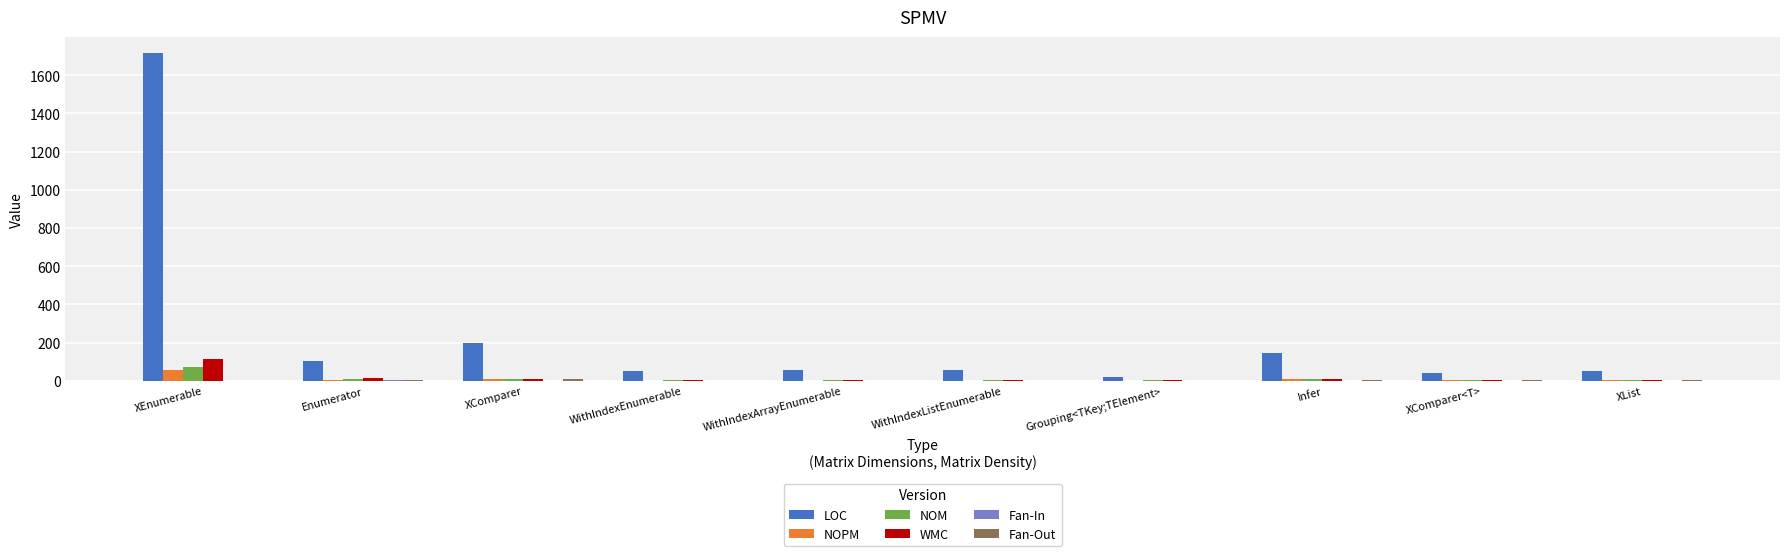

Is it true that LOC equals 268 at XComparer?

False